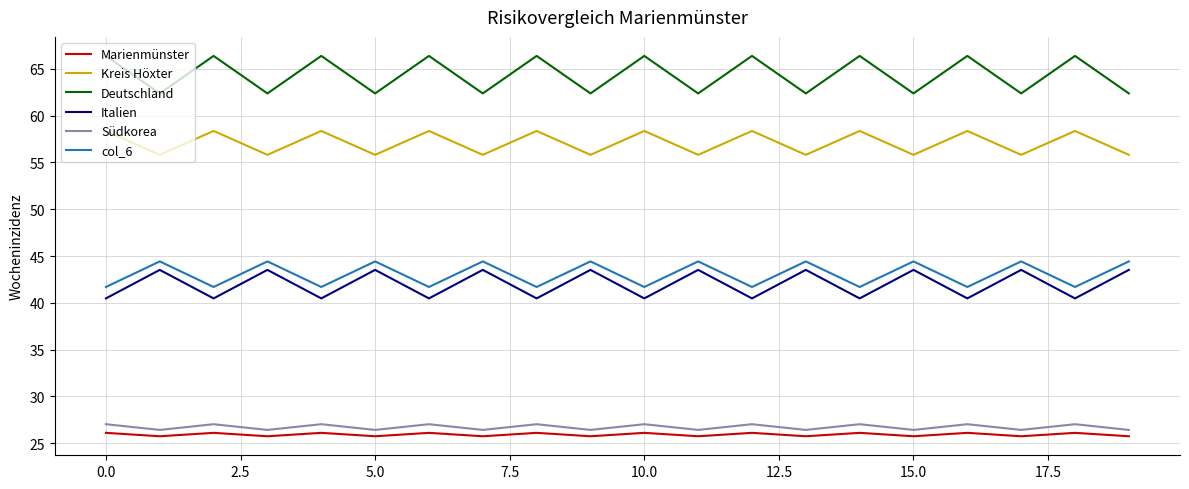

What is the highest value of the Marienmünster series?

26.1